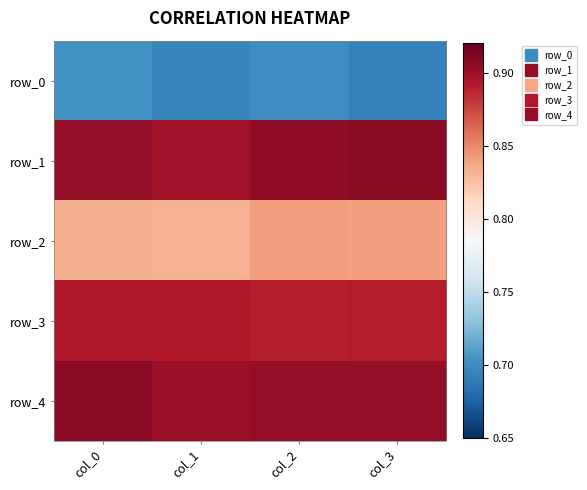

Which series has the widest spread of values?

row_0